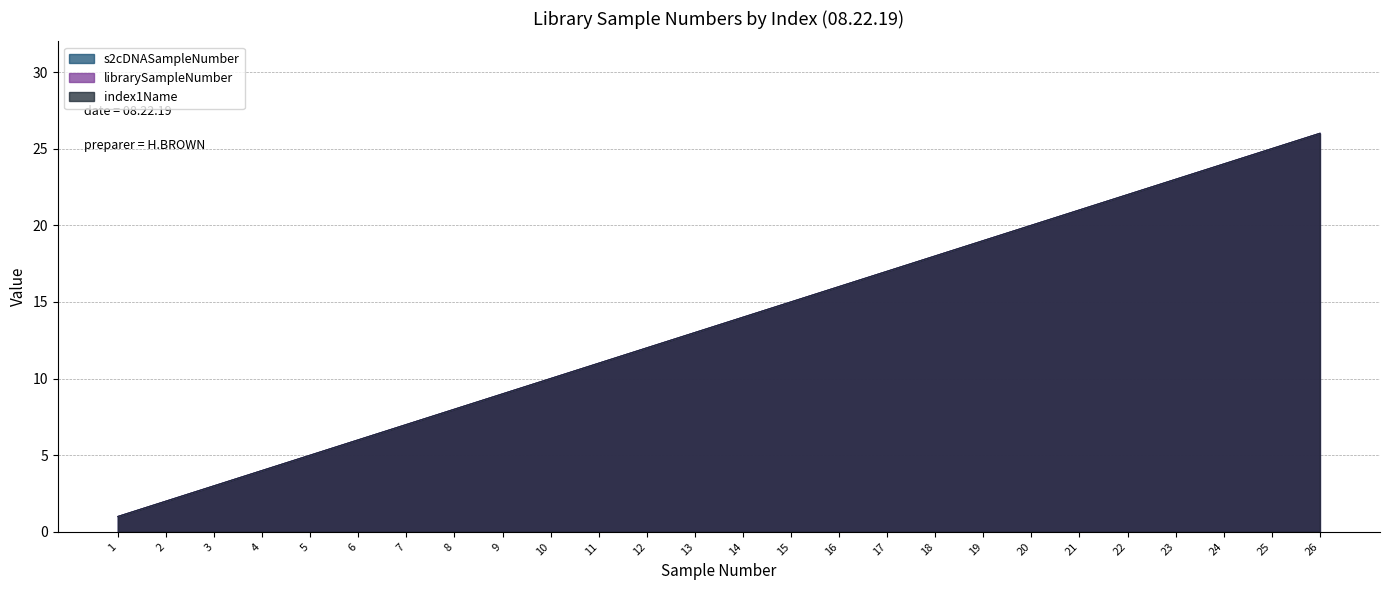

What are all the series names shown in the legend?

s2cDNASampleNumber, librarySampleNumber, index1Name